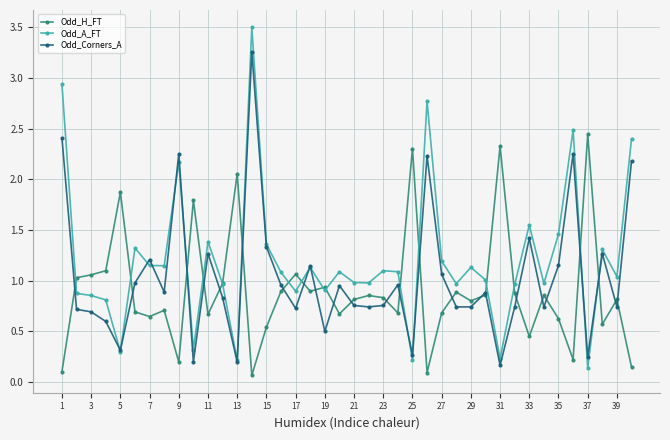

Which series has the largest total across all categories?

Odd_A_FT